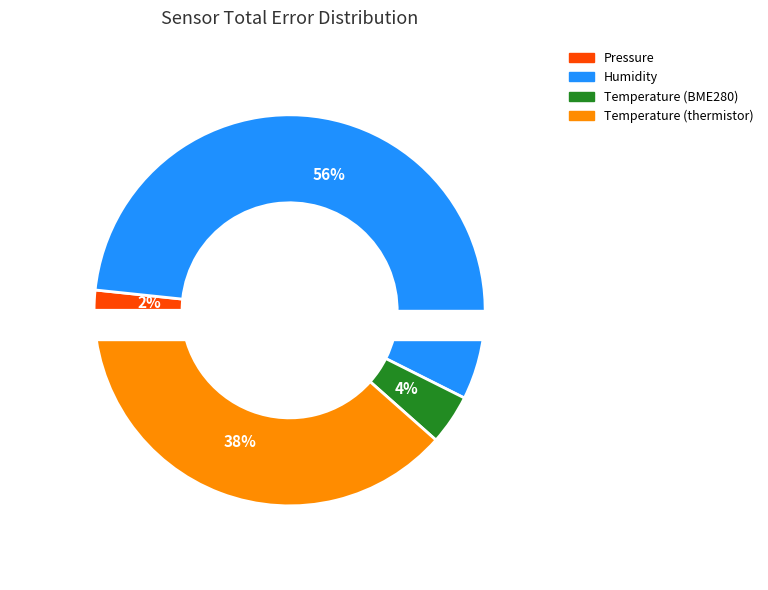

What percentage is the Temperature (thermistor) slice, to the nearest percent?

38%